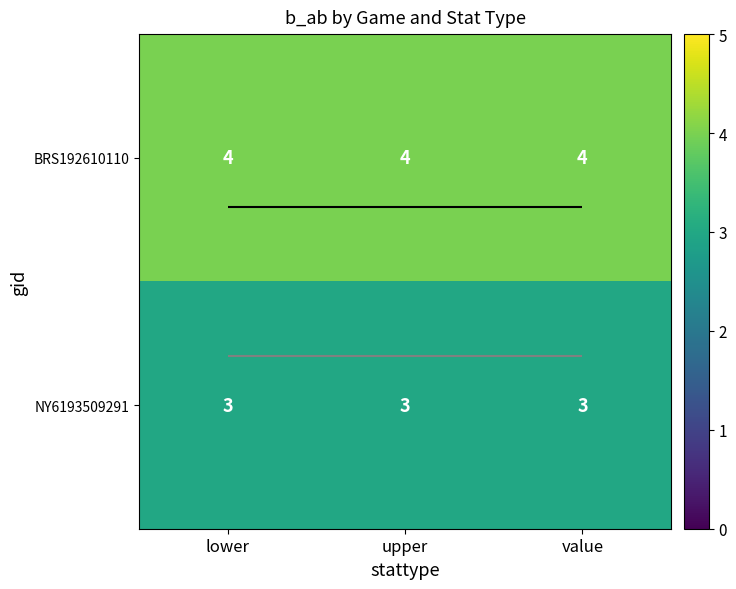

The NY6193509291 series shows 2 at value. True or false?

False